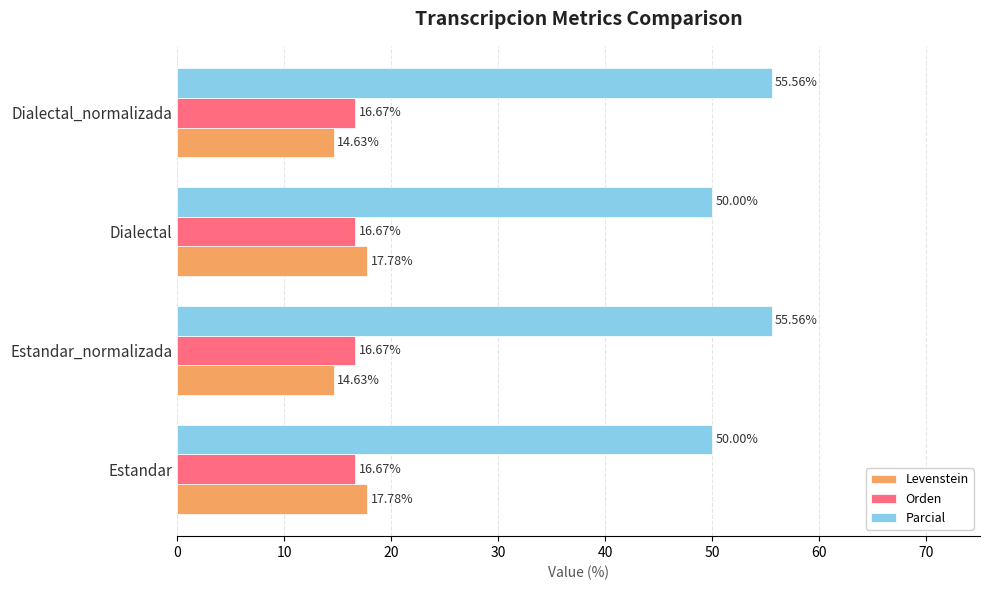

What is the spread (max minus min) of values at Estandar?

33.3